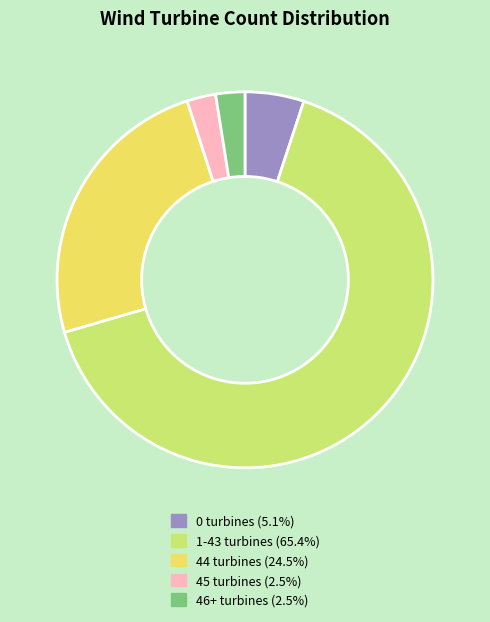

Is there any slice that represents more than half of the pie?

Yes